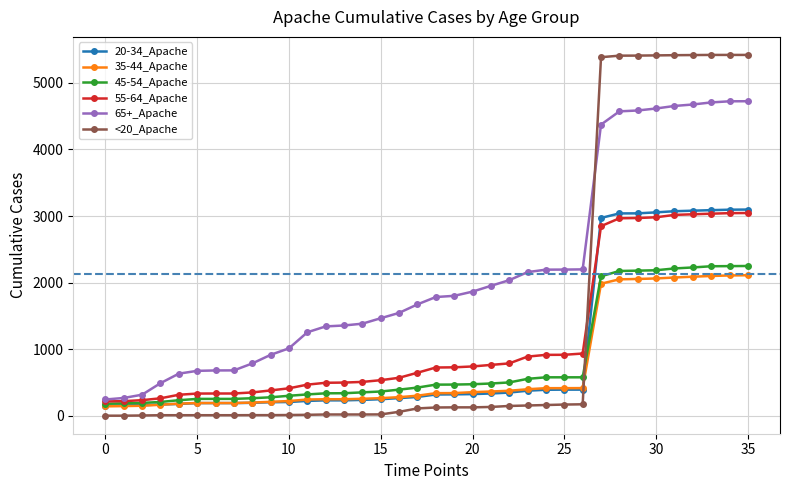

Which series has the largest range (max minus min)?

<20_Apache